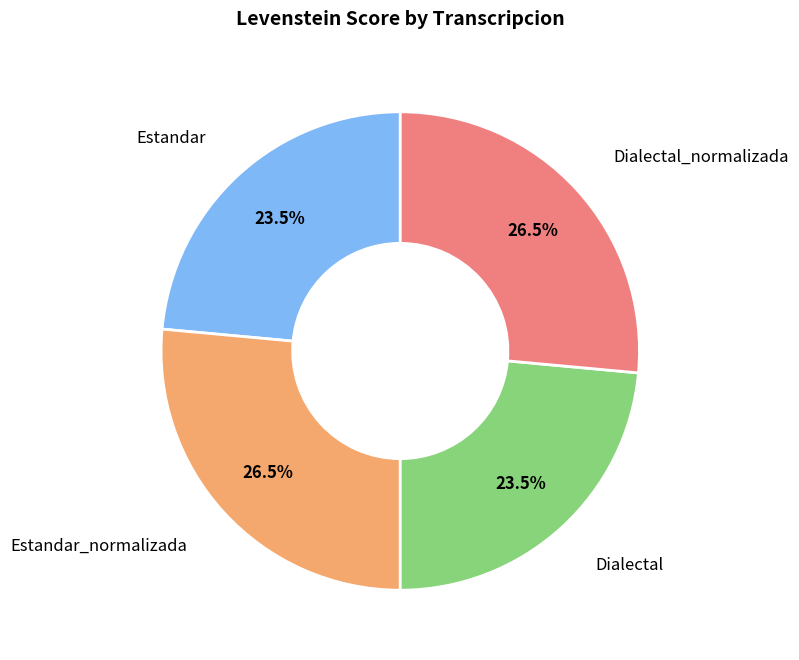

Count the number of slices in the pie.

4